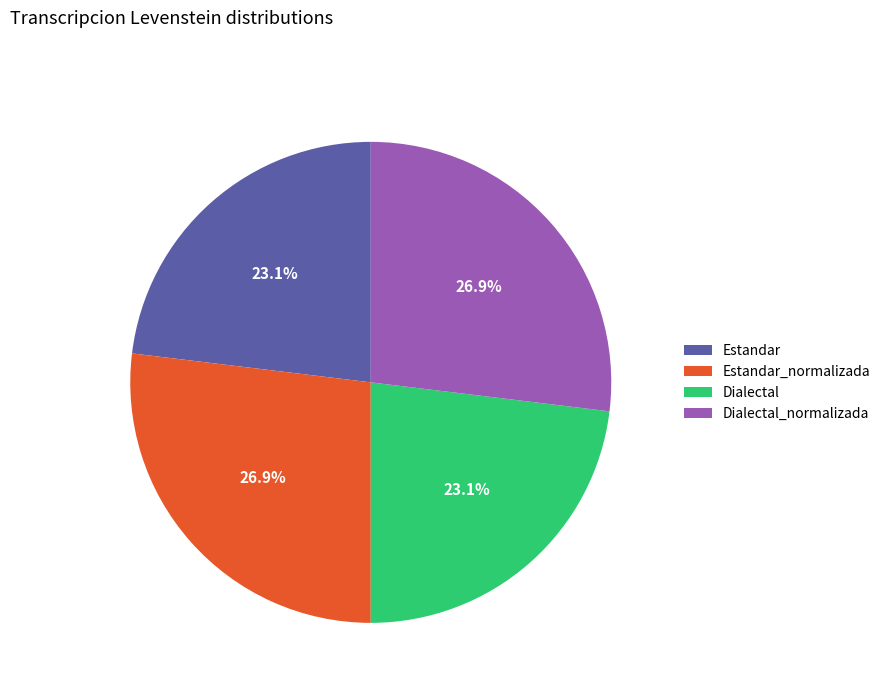

True or false: Estandar_normalizada accounts for 27% of the total.

True